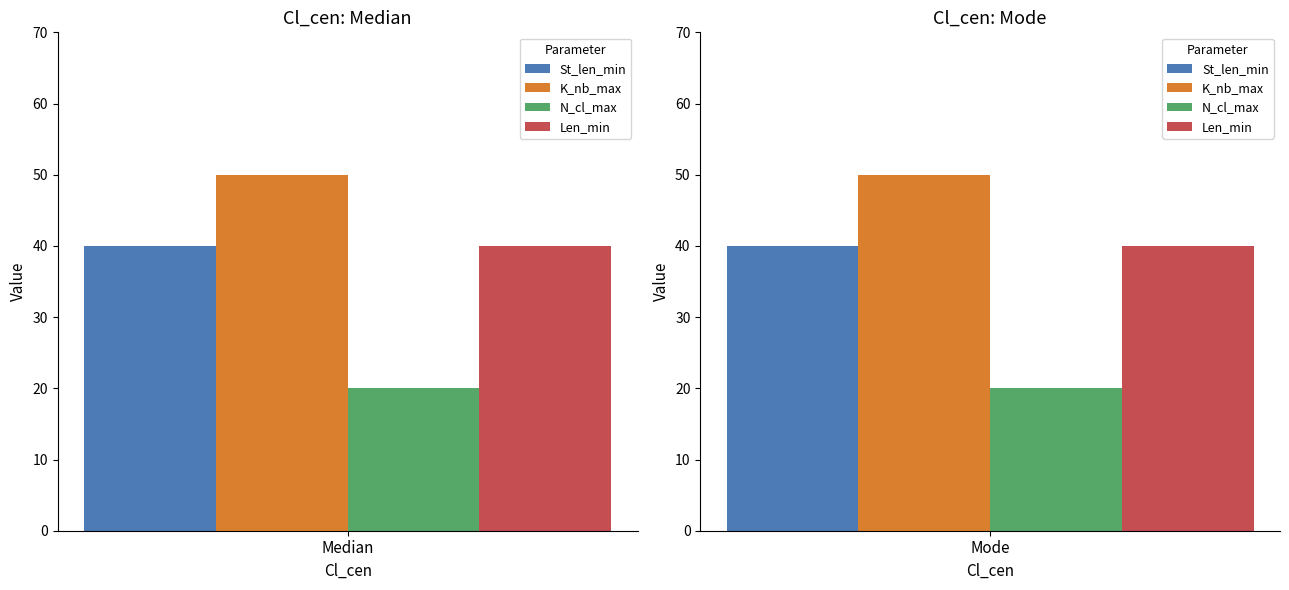

Which label corresponds to the smallest value in the chart?

Median